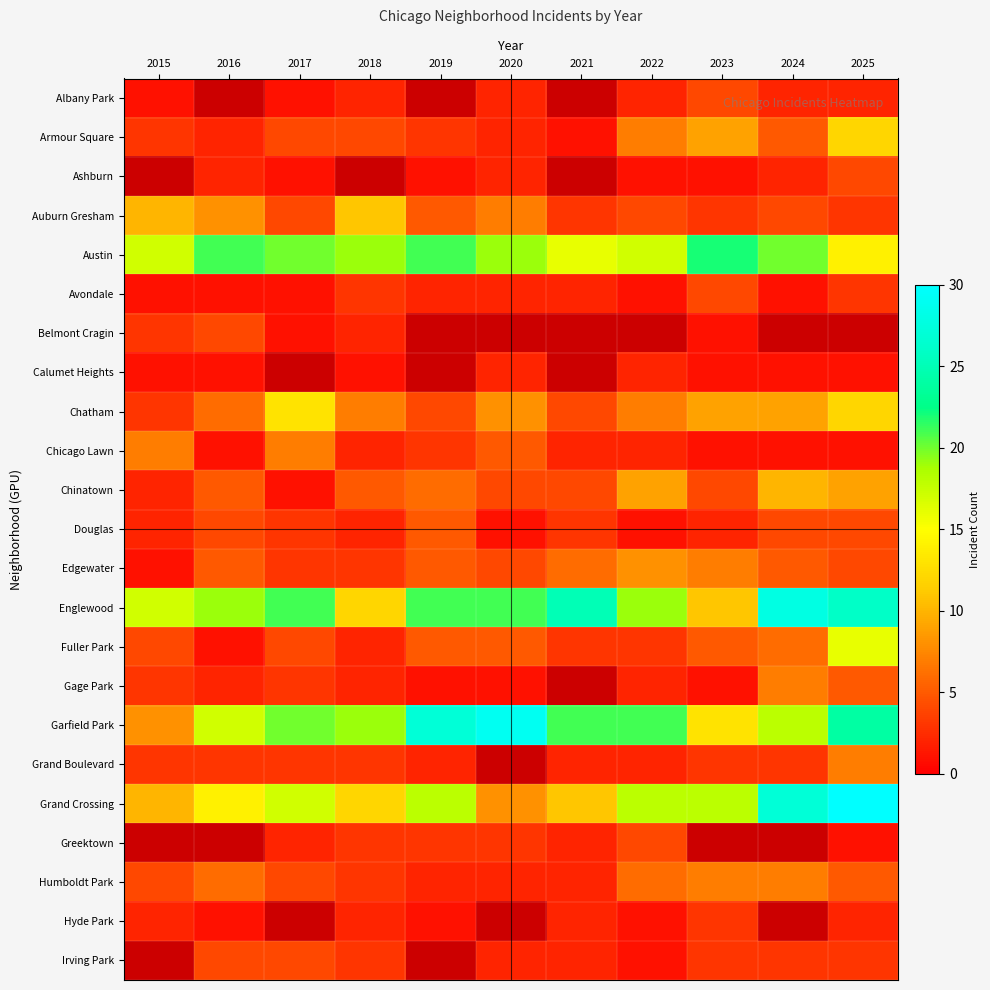

Is the value of Fuller Park at 2015 greater than the value of Austin at 2025?

No